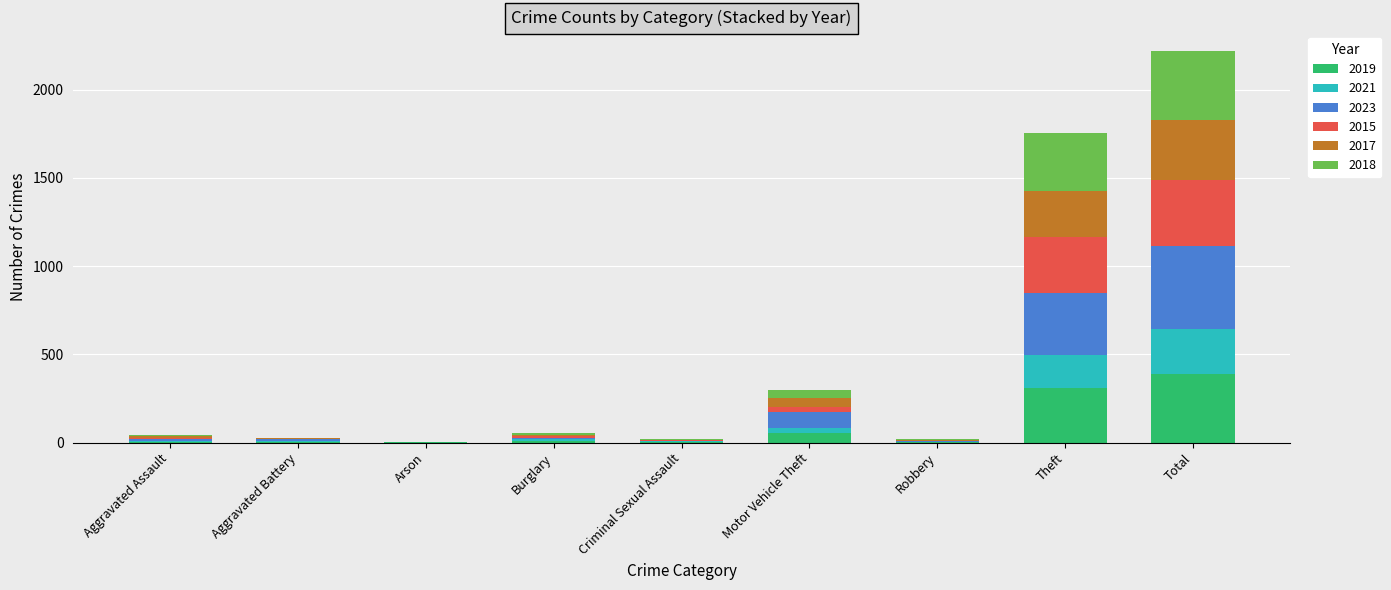

What is the highest value of the 2019 series?

387